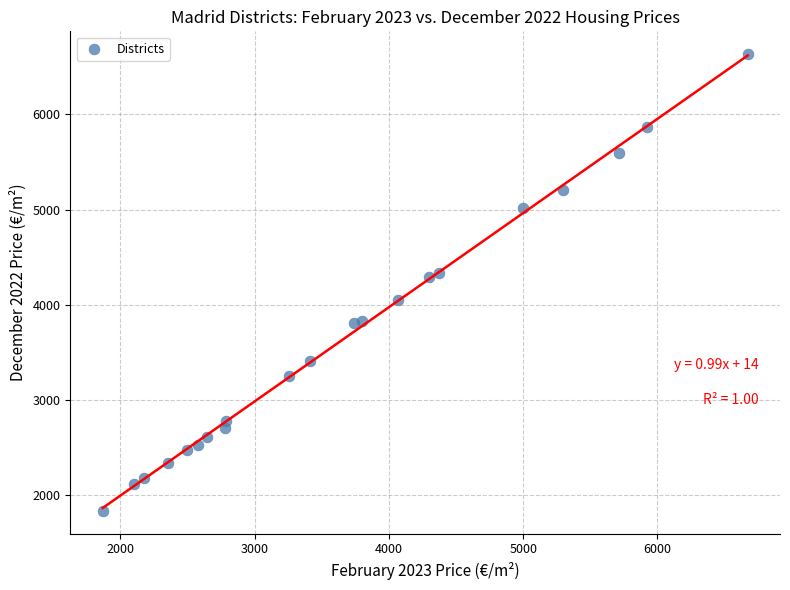

What is the range of Y values (max minus min)?

4799